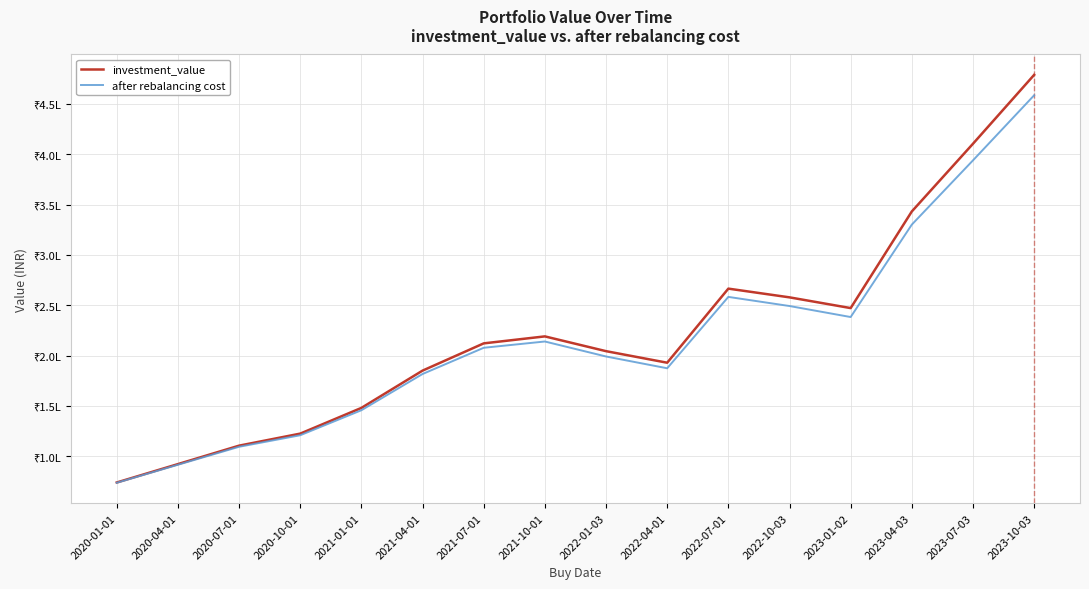

At which category does the chart reach its peak across all series?

2023-10-03